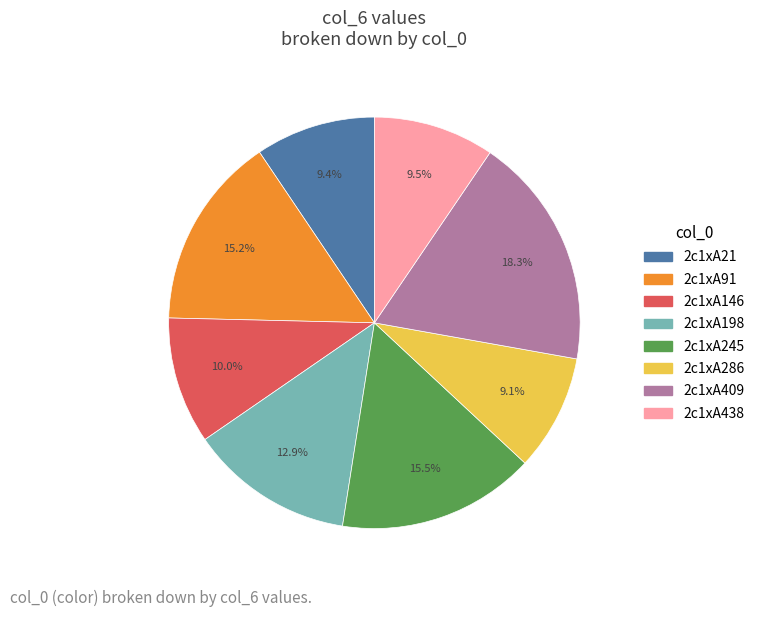

What percentage do 2c1xA438 and 2c1xA146 together represent?

19.5%